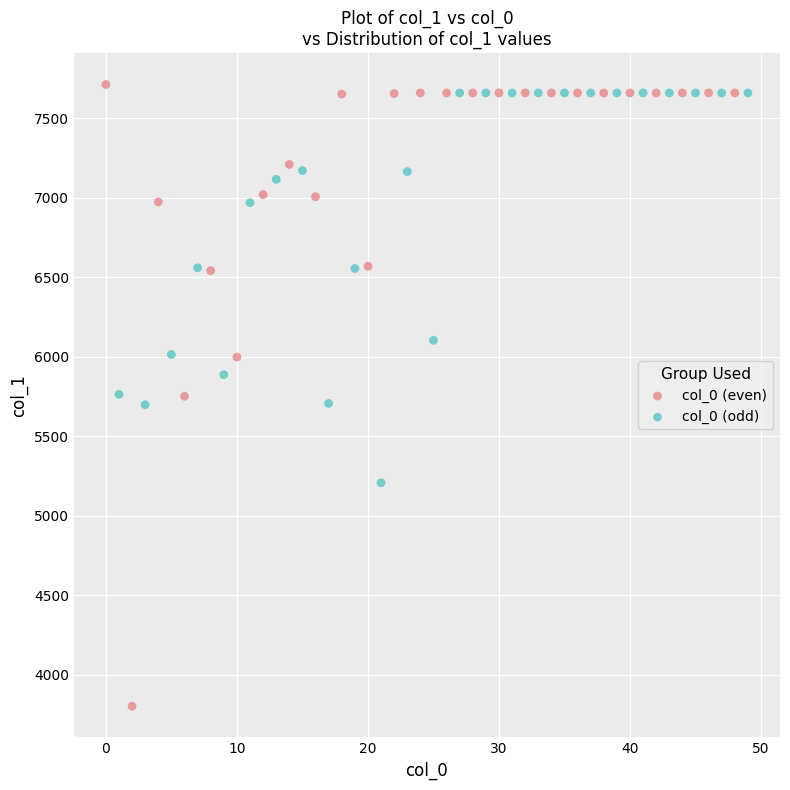

Which series has the widest spread of Y values?

col_0 (even)